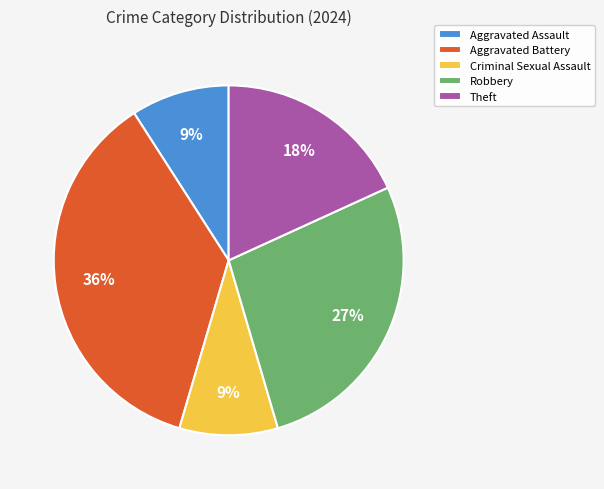

Is the sum of Aggravated Battery and Aggravated Assault greater than half?

No